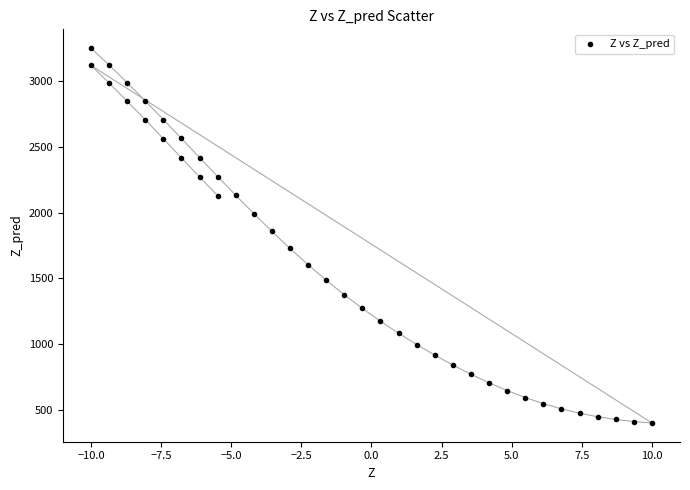

What Y value in the scatter plot is closest to 1825?

1857.2